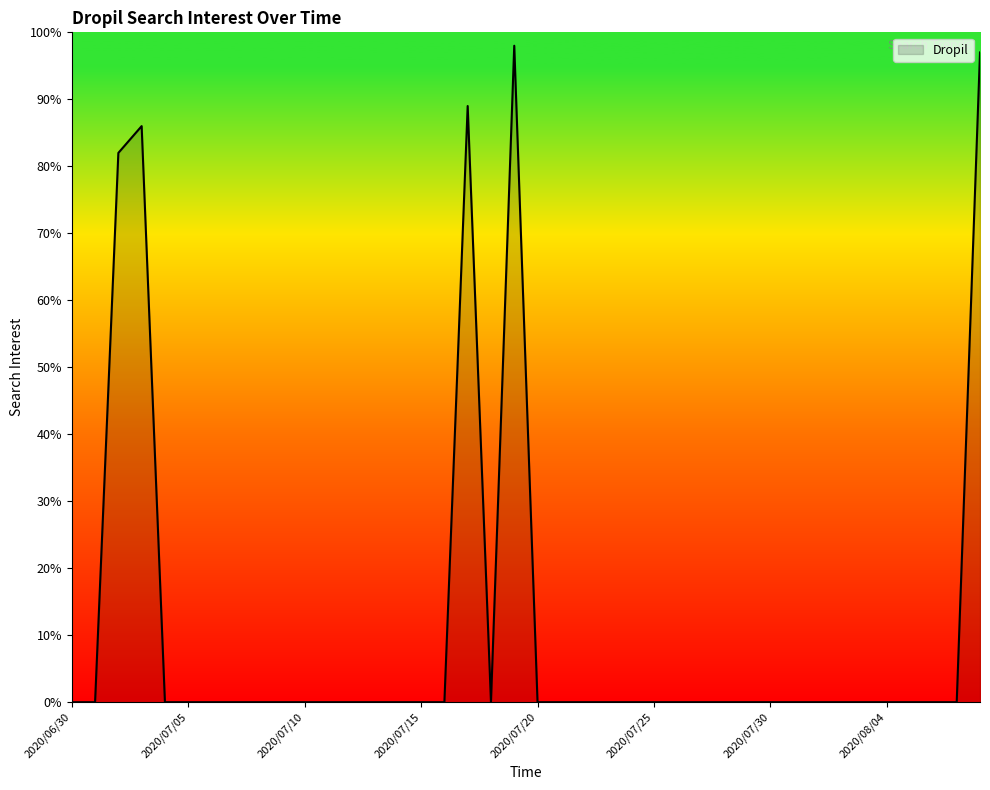

Reading left to right, transcribe all the data shown in this chart.

0	0	82	86	0	0	0	0	0	0	0	0	0	0	0	0	0	89	0	98	0	0	0	0	0	0	0	0	0	0	0	0	0	0	0	0	0	0	0	97